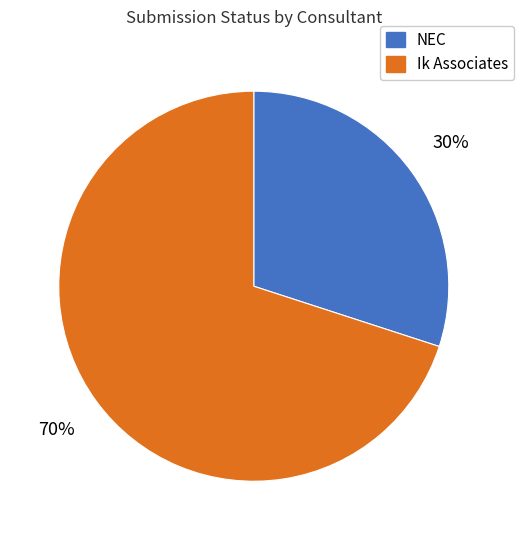

What is the largest slice in the pie chart?

Ik Associates